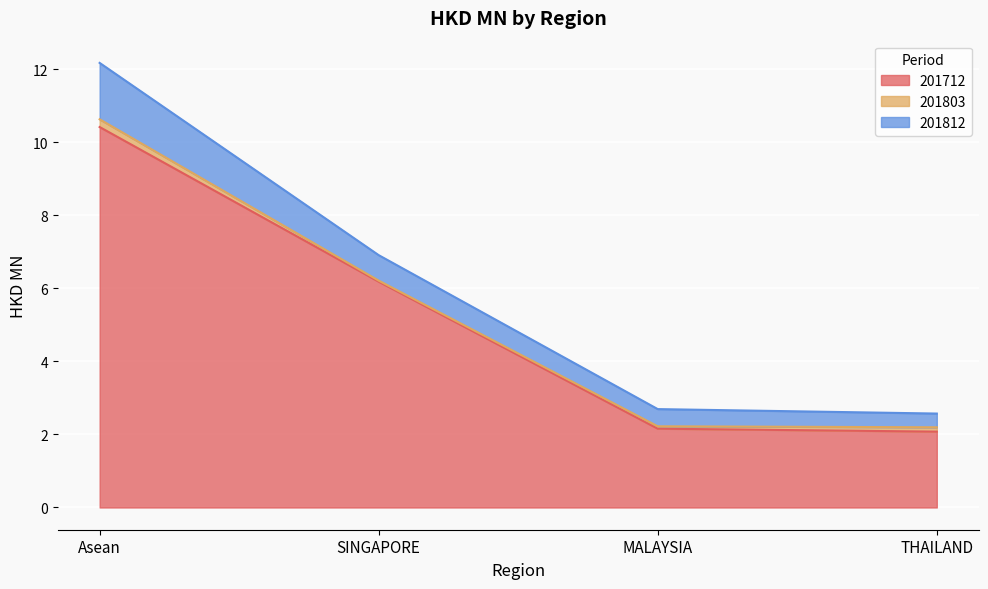

True or false: 201712 and 201803 cross at least once.

False